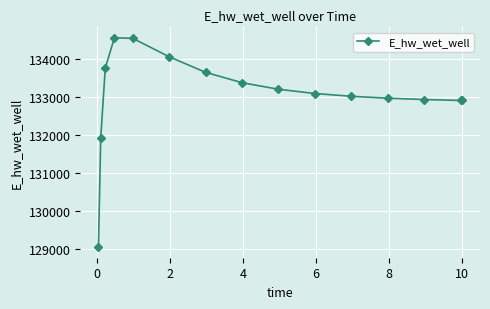

What is the sum of all values?

1996045.0